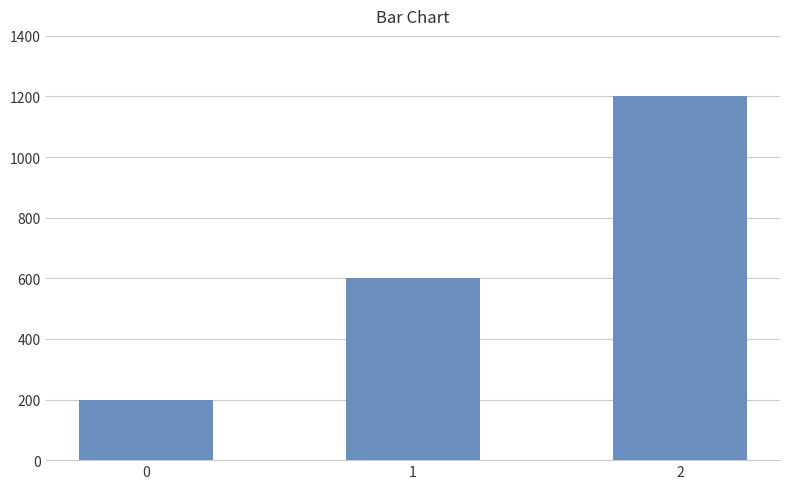

Between 1 and 2, which is larger?

2